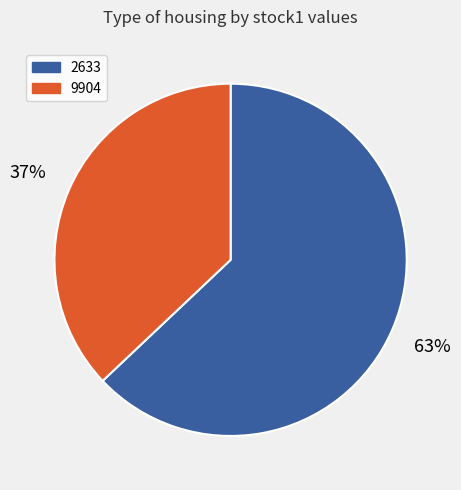

What is the ratio of the value at 9904 to the value at 2633?

0.6